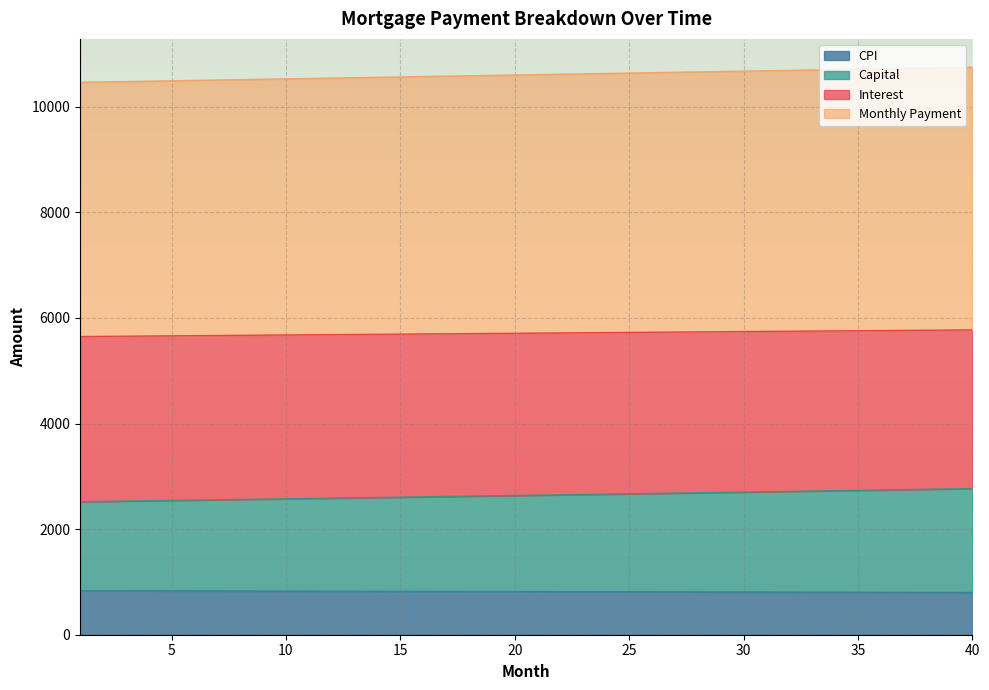

Which series has the largest range (max minus min)?

month_payment